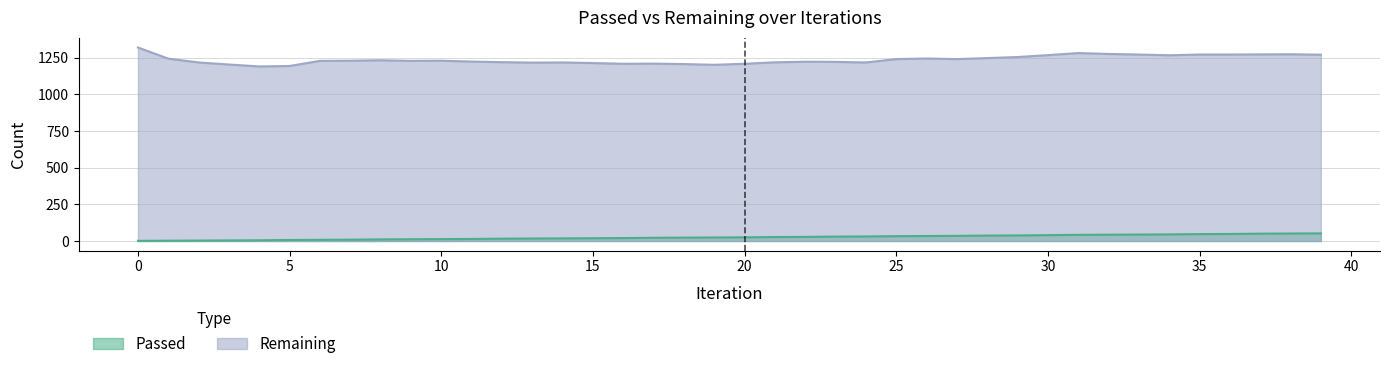

How many interior local valleys does the Remaining series have?

8